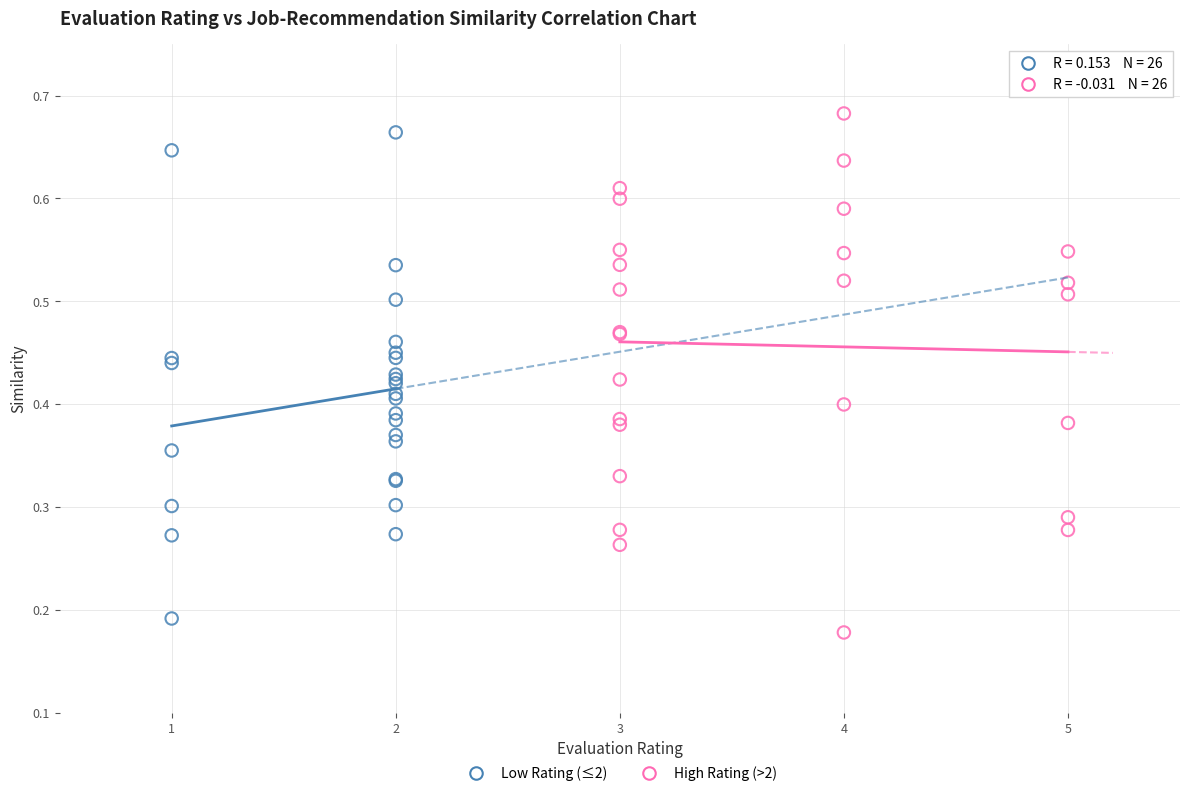

Which series contains the lowest Y value?

High Rating (>2)